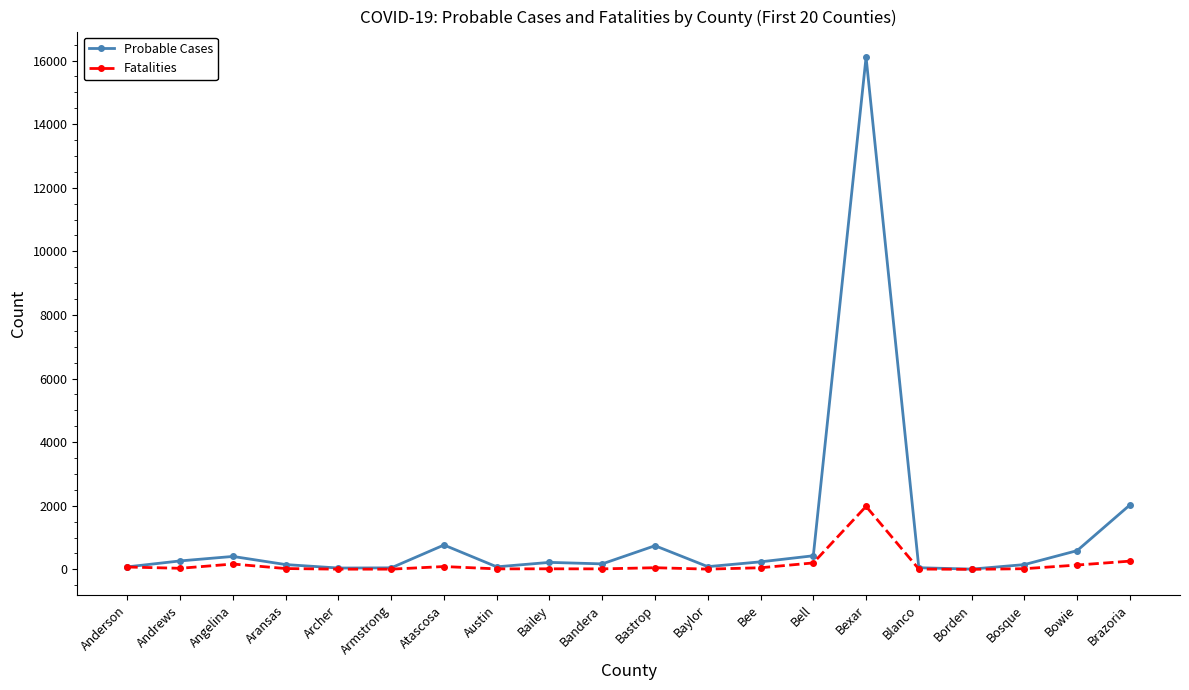

The Fatalities series shows 73 at Anderson. True or false?

True